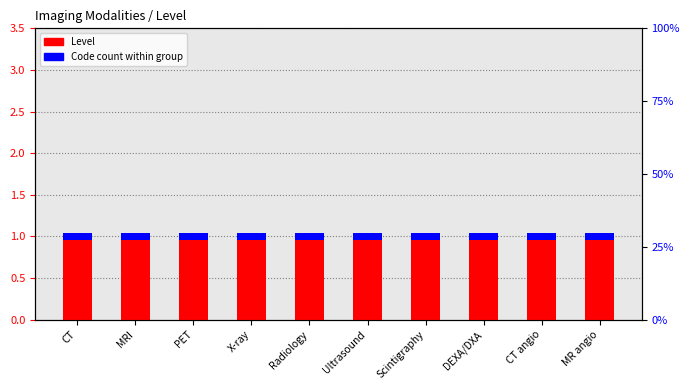

Rank the series by their maximum value, from lowest to highest.

Code count within group, Level